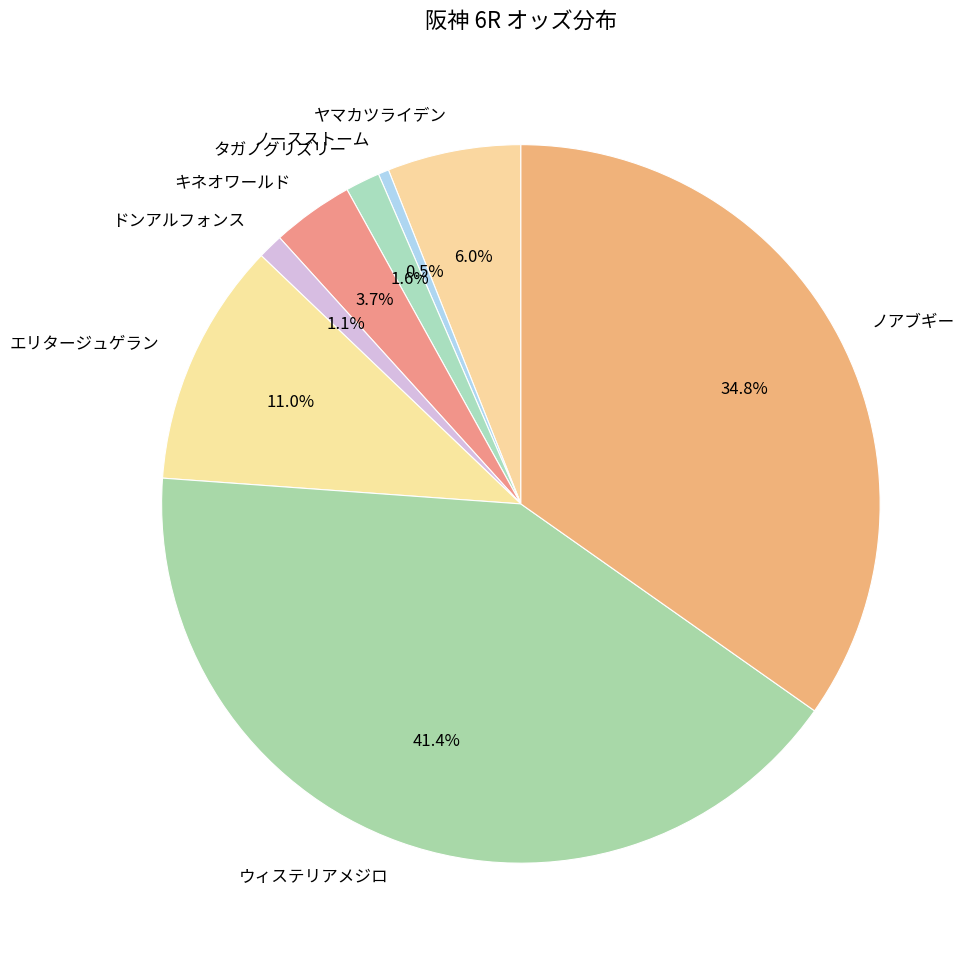

Is the sum of ノースストーム and ウィステリアメジロ greater than half?

No